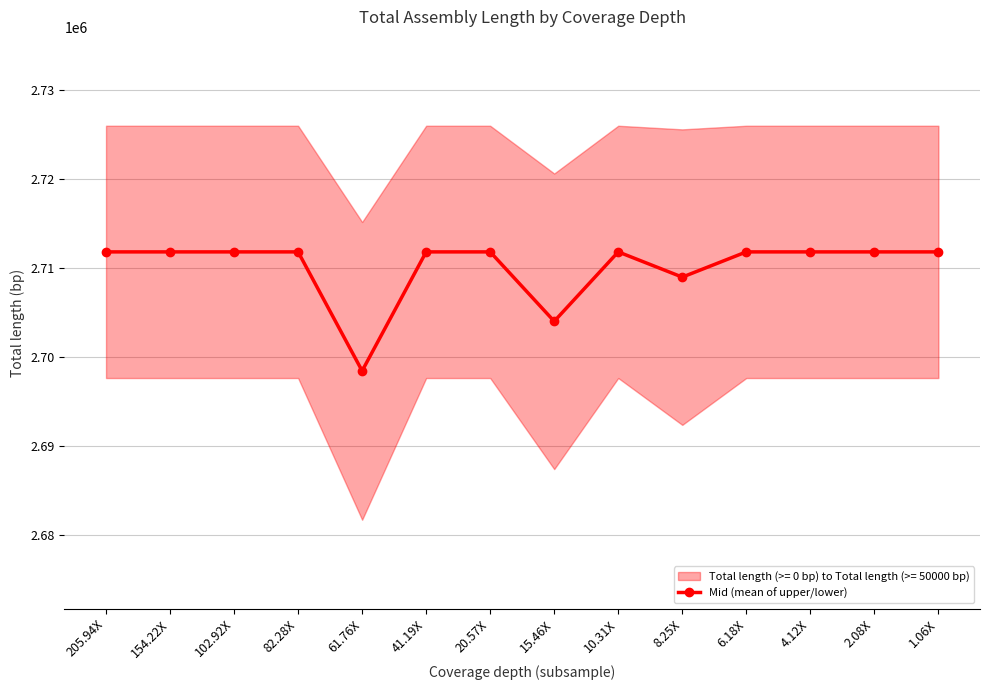

Which category has the lowest value across all series?

61.76X